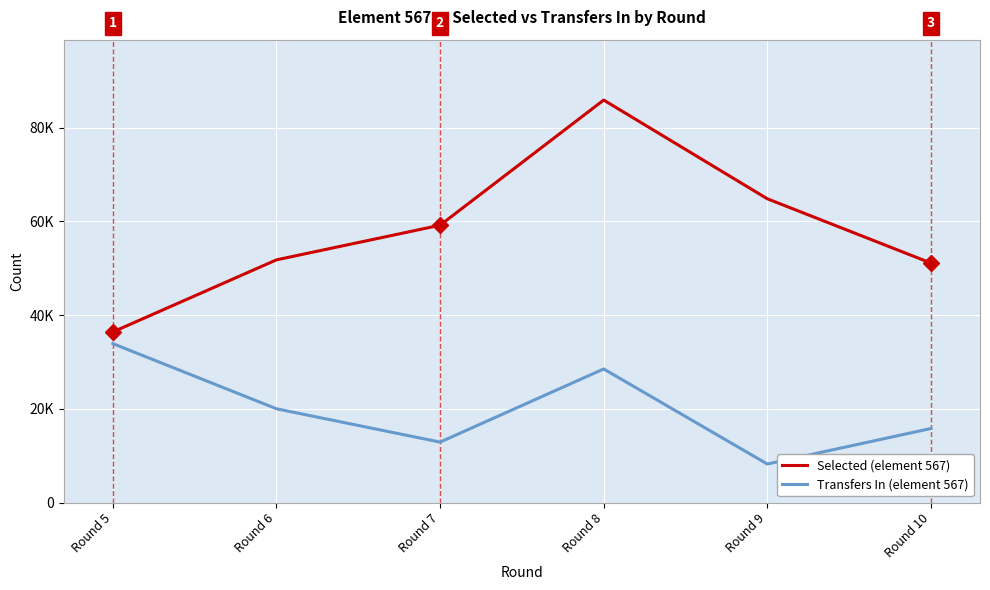

True or false: Selected (element 567) and Transfers In (element 567) cross at least once.

False